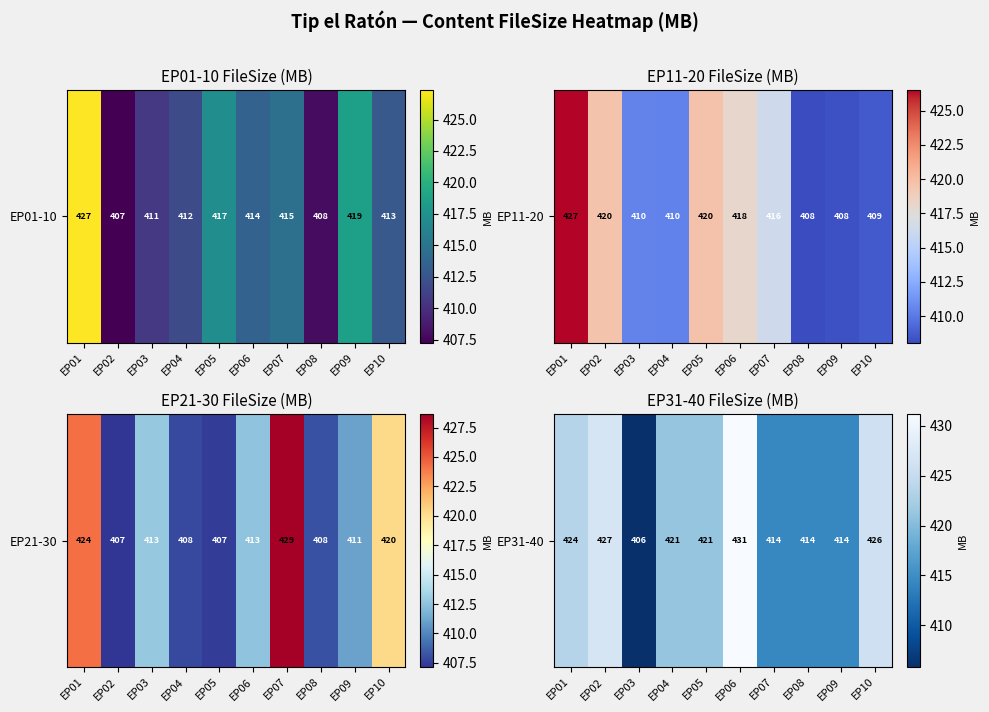

Reading left to right, extract all data points from this chart.

EP01=423.6	EP02=427.0	EP03=405.8	EP04=421.1	EP05=421.1	EP06=431.2	EP07=414.3	EP08=414.3	EP09=414.3	EP10=425.9